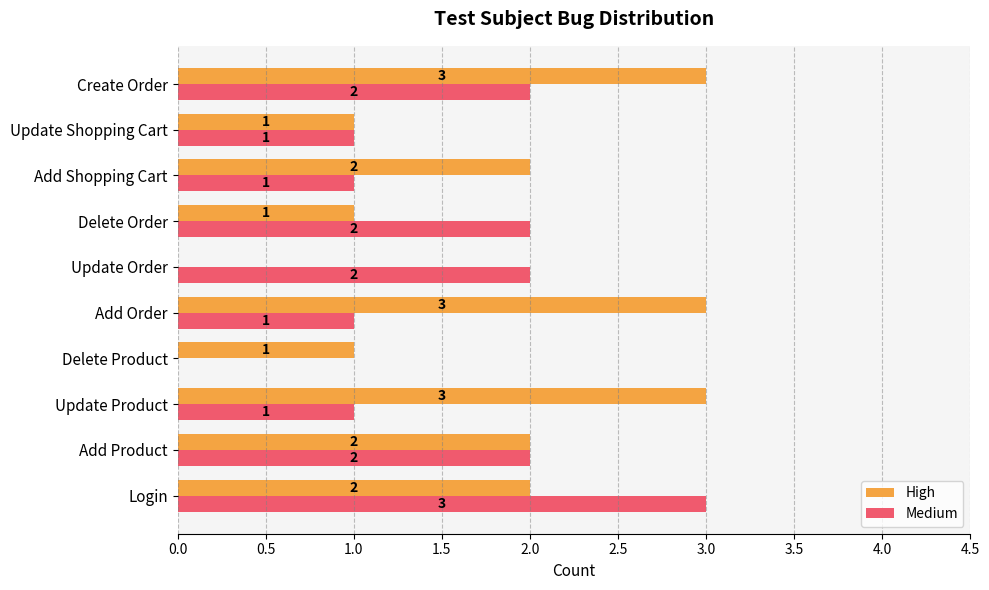

Is the value of High at Add Order greater than the value of Medium at Add Shopping Cart?

Yes